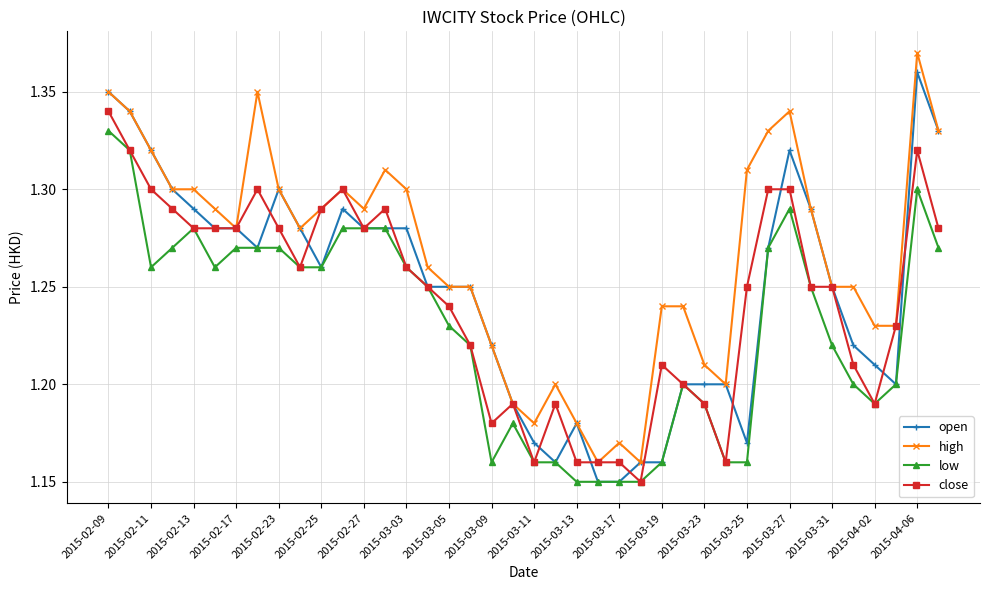

After their last crossing, which series has the higher values: close or open?

open